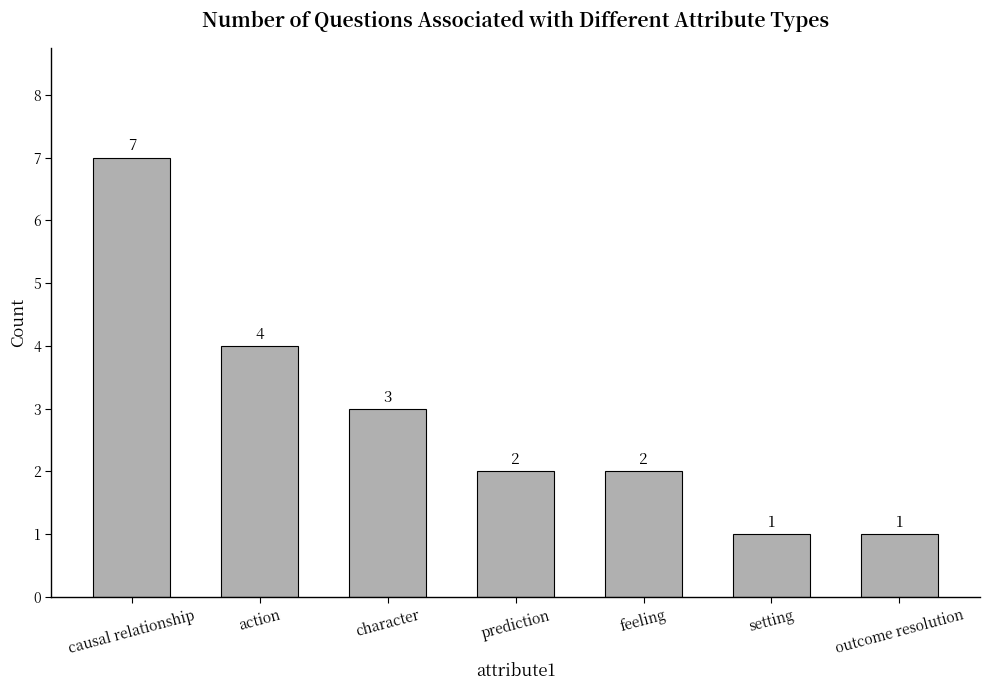

The value at prediction is 3. True or false?

False